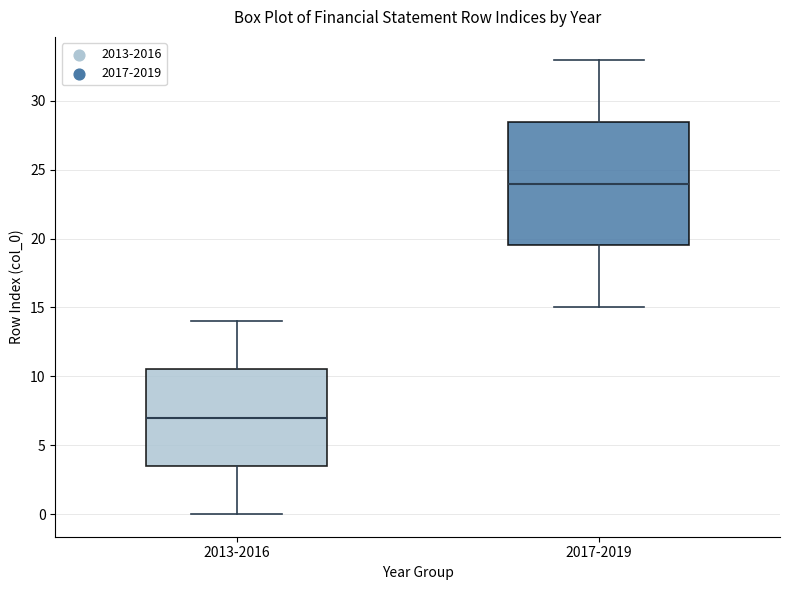

Which box's median line is the lowest?

2013-2016